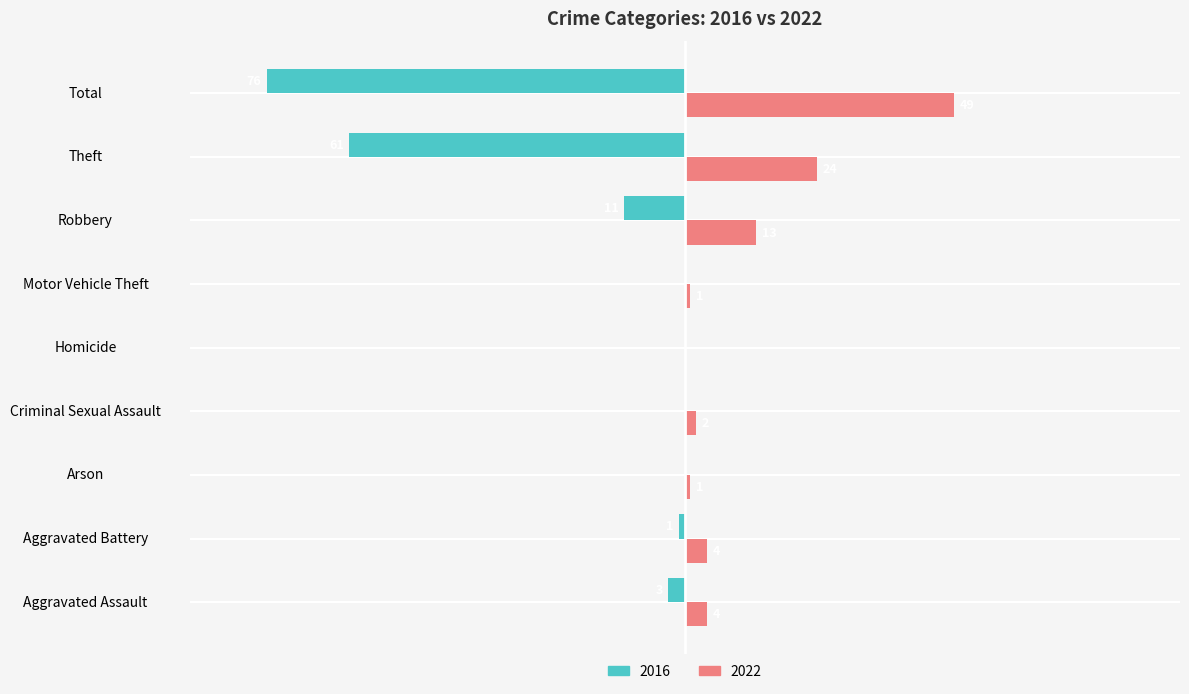

Which category has the highest value in the 2022 series?

Total